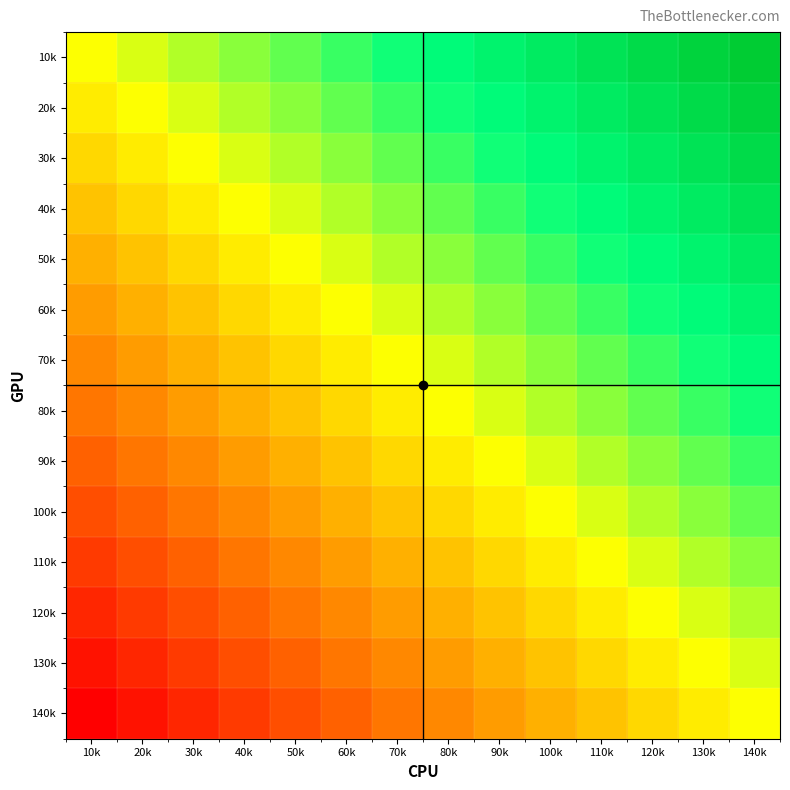

How many data points does each series have?

14